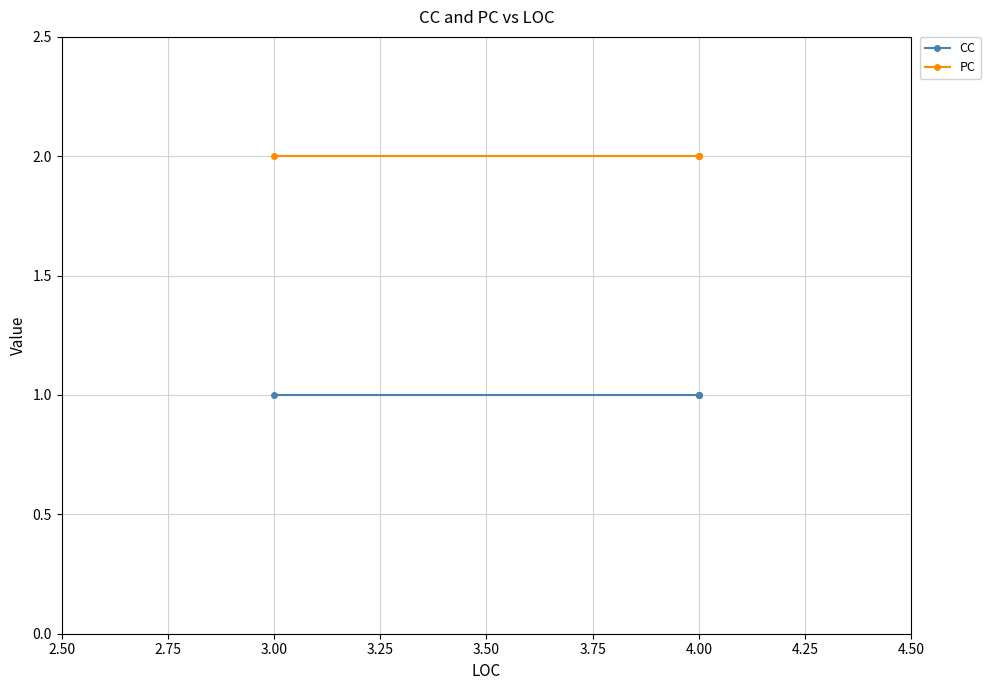

True or false: CC and PC intersect in this chart.

False